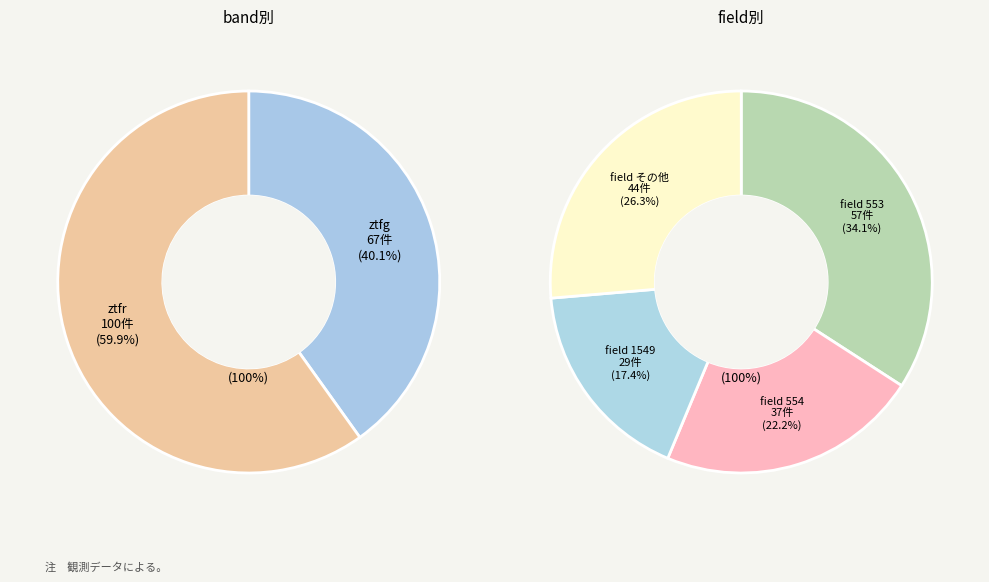

True or false: ztfg accounts for 49% of the total.

False